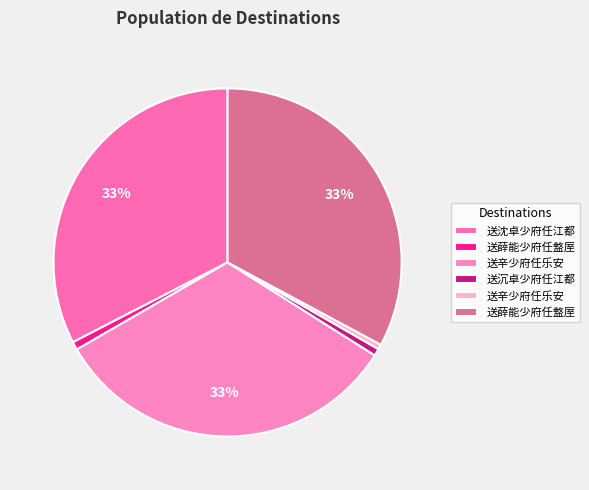

Rank the categories by value from highest to lowest.

送薛能少府任盩厔, 送辛少府任乐安, 送沈卓少府任江都, 送薛能少府任盩厔, 送沉卓少府任江都, 送辛少府任乐安